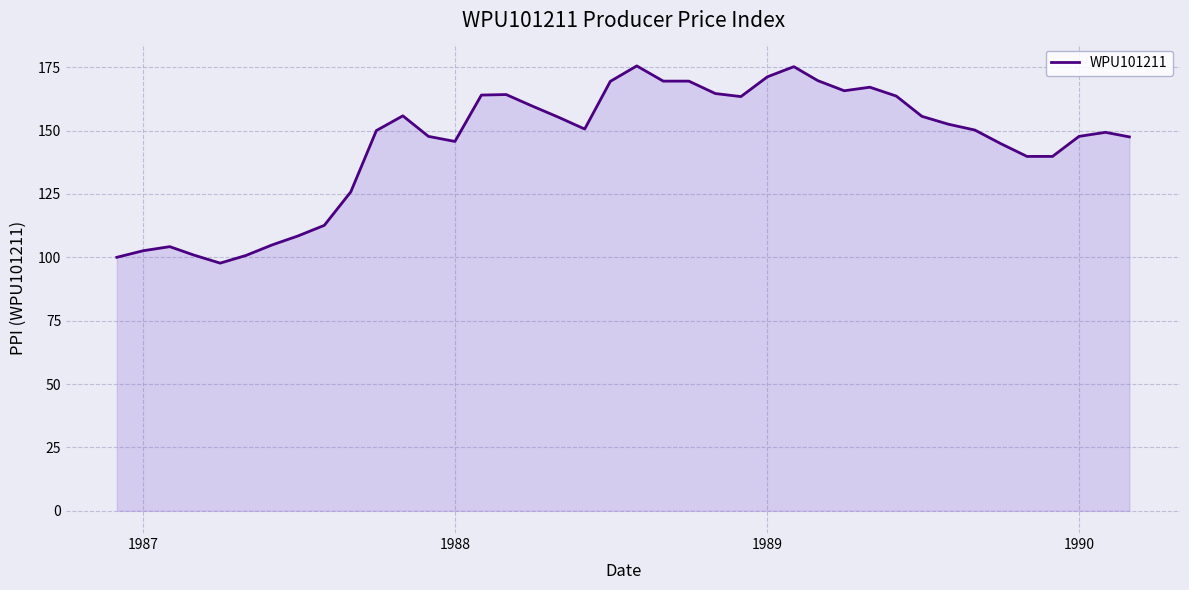

What is the smallest value displayed?

97.7